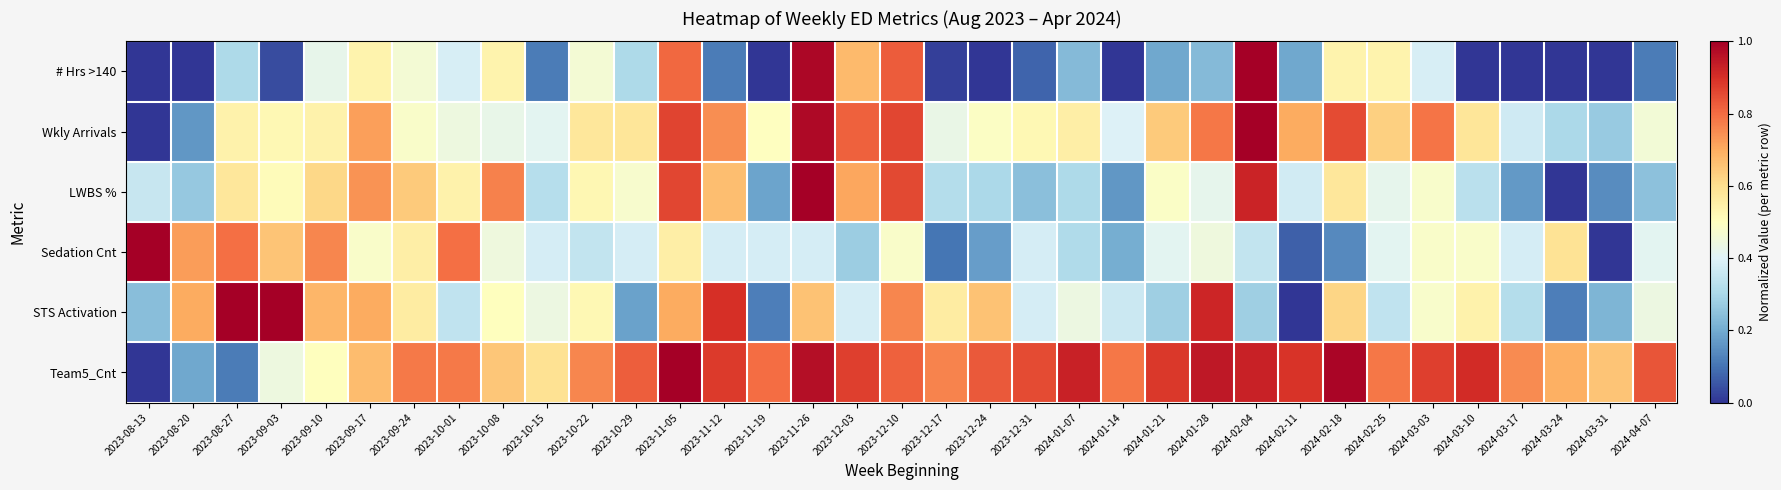

How many data points does each series have?

35